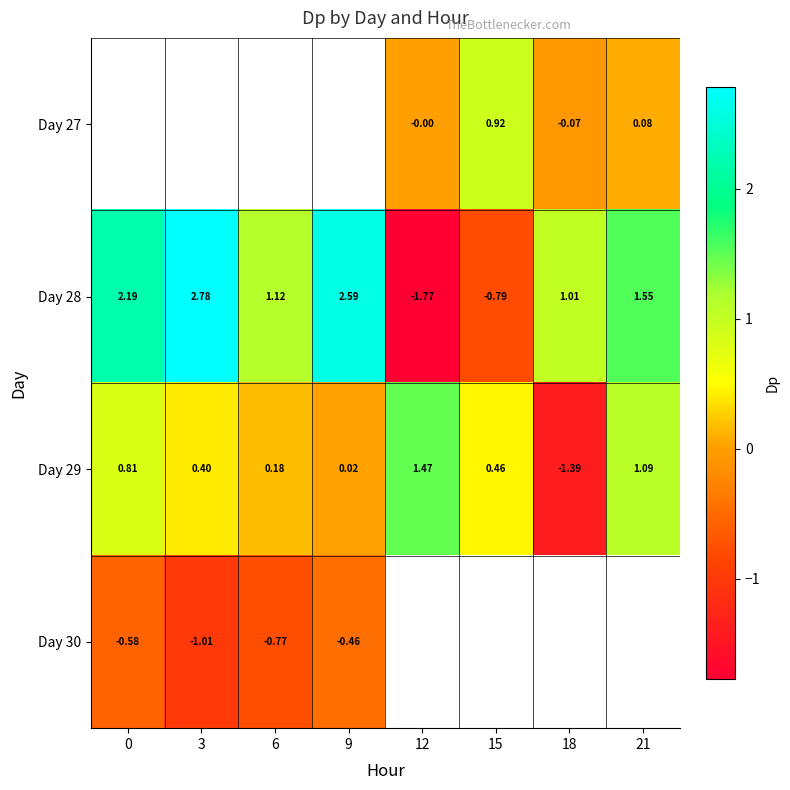

Is the value of Day 27 at 12 greater than the value of Day 28 at 15?

Yes